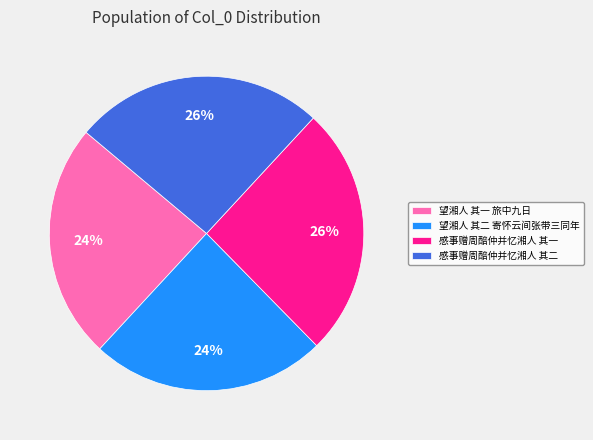

Does any single category account for the majority?

No